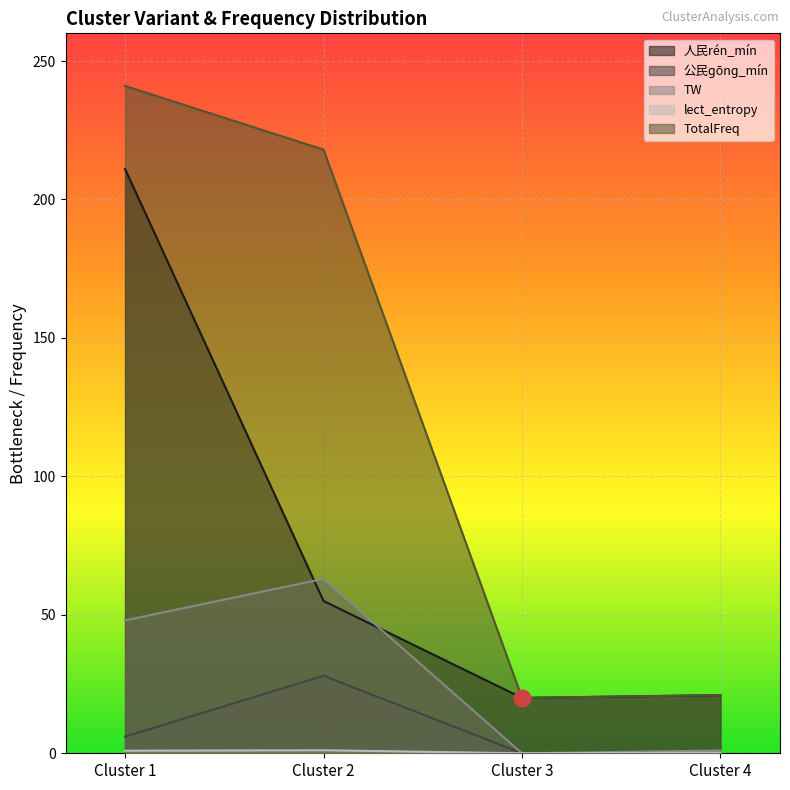

What is the total value across all series at Cluster 2?

365.1